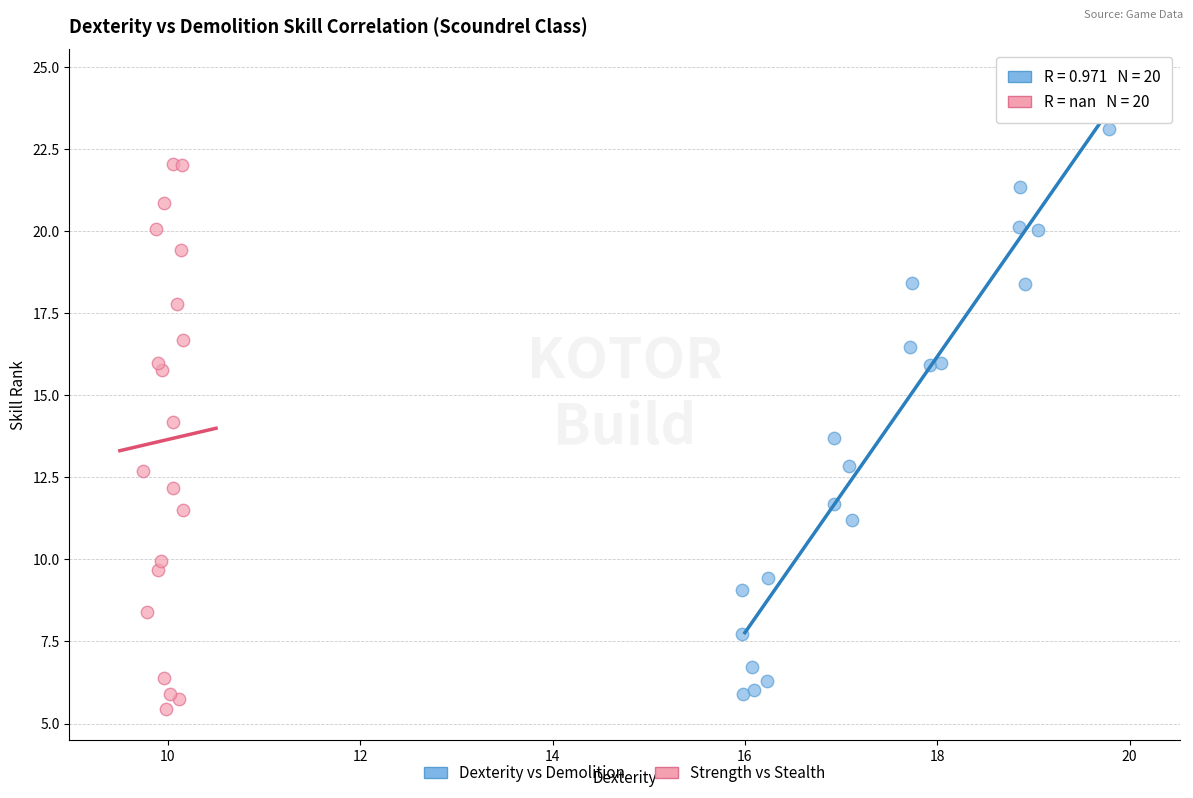

Which series reaches the maximum Y coordinate?

Dexterity vs Demolition